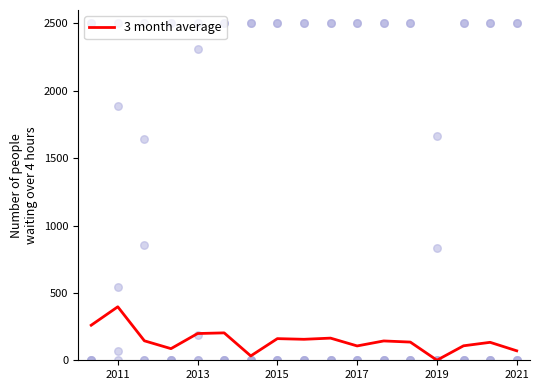

True or false: 3 month average has a value of 160.7 at 2015.

True